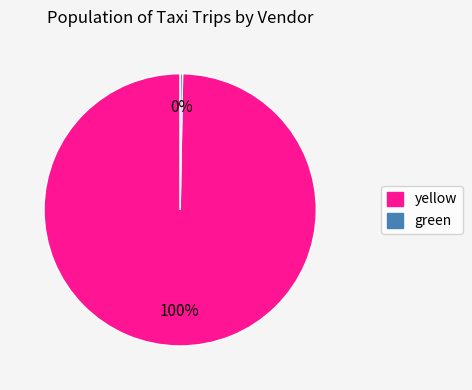

Is the sum of green and yellow greater than half?

Yes